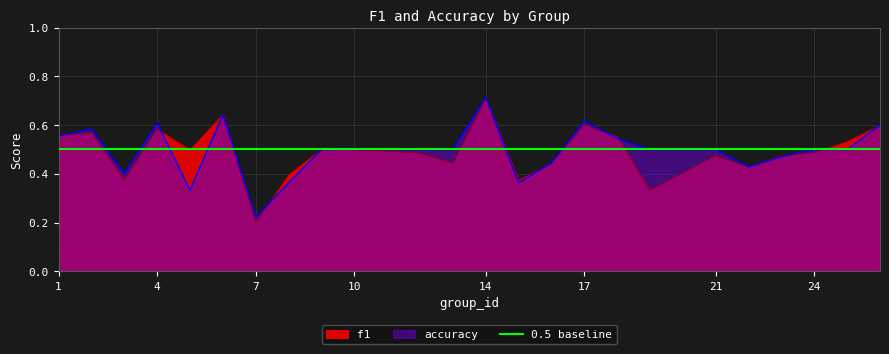

At which category does f1 reach its first local valley?

3